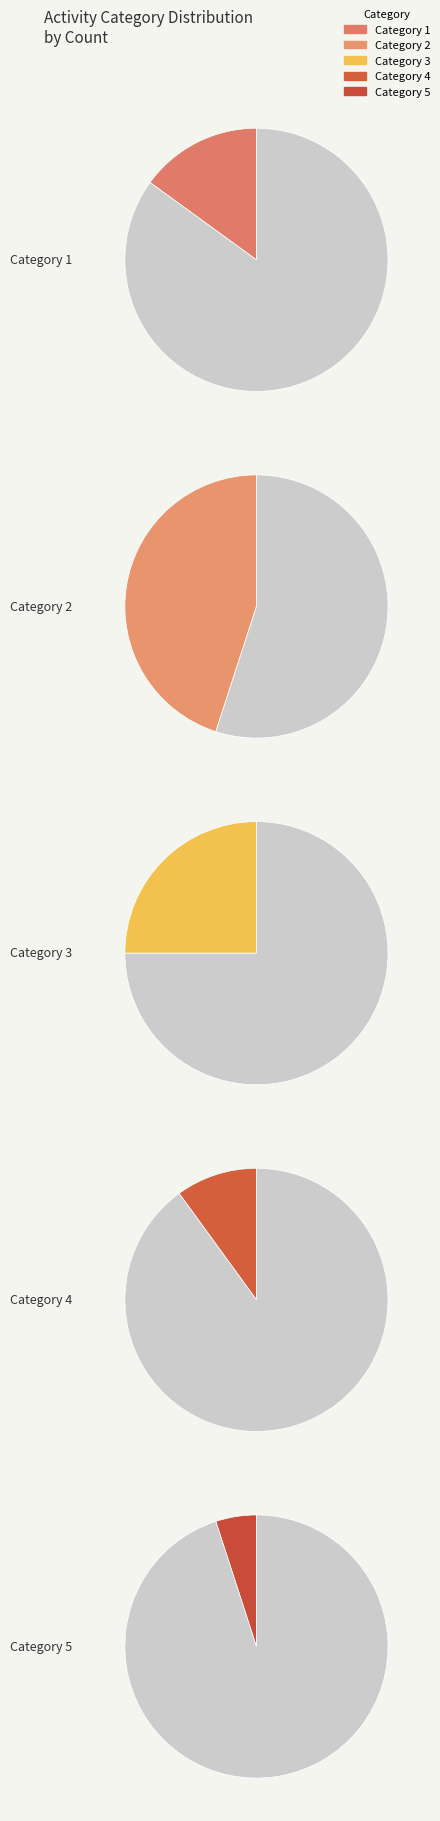

Which slice is the smallest?

5